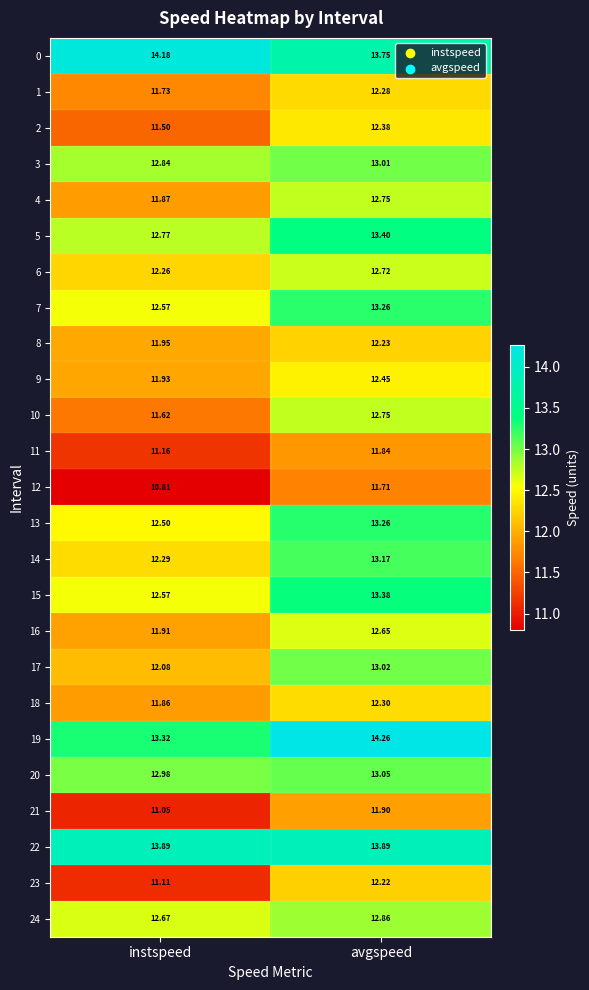

Is the value of 10 at avgspeed greater than the value of 13 at instspeed?

Yes